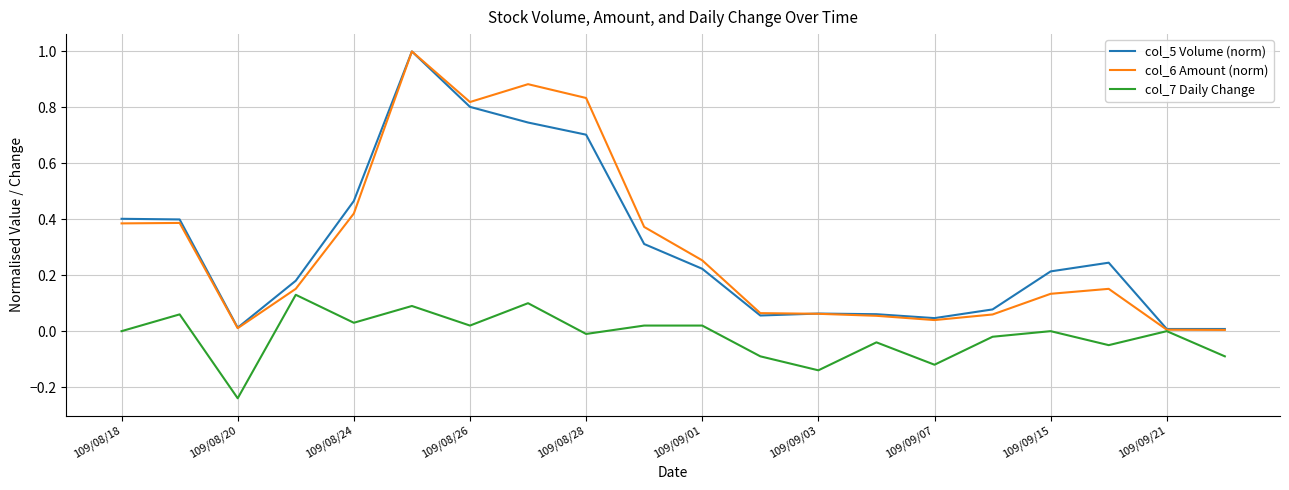

Which series has the widest spread of values?

col_6 Amount (norm)